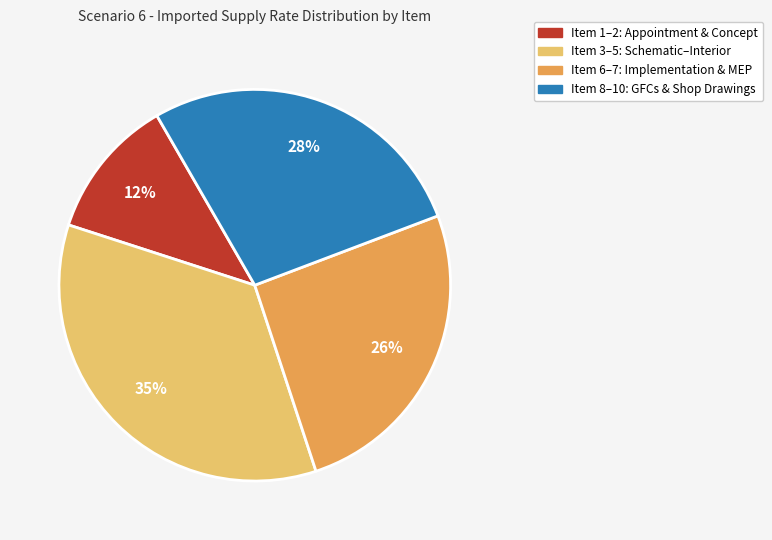

To the nearest percent, what is the difference between the largest and smallest slice percentages?

23%